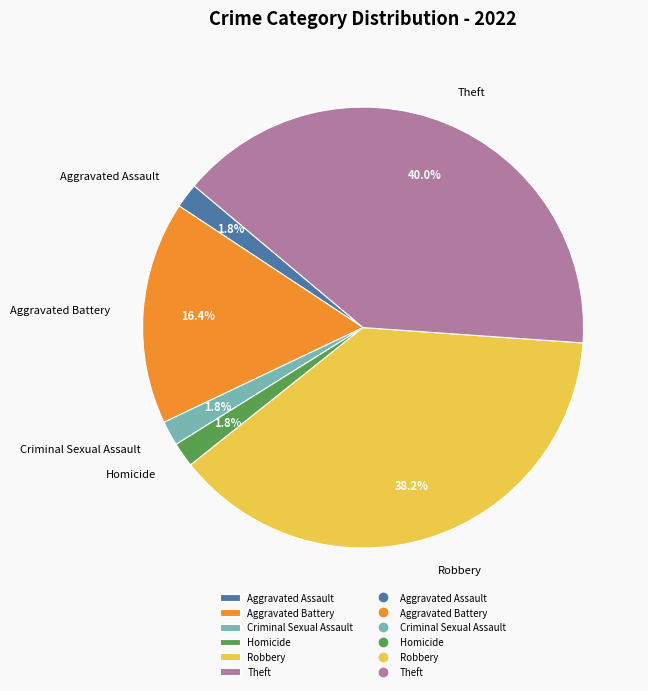

What is the largest slice in the pie chart?

Theft